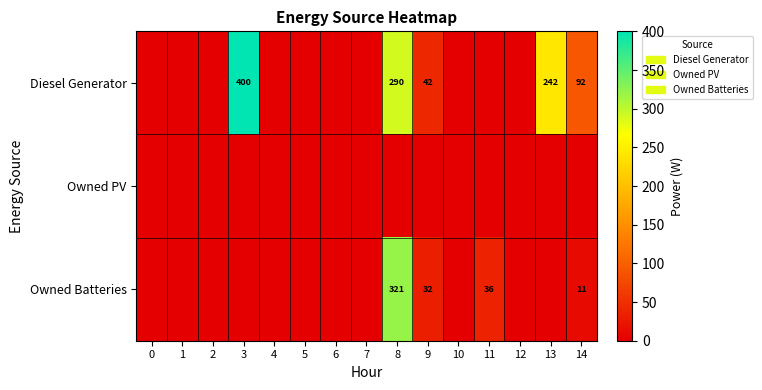

True or false: Owned Batteries has a value of 13 at 9.

False